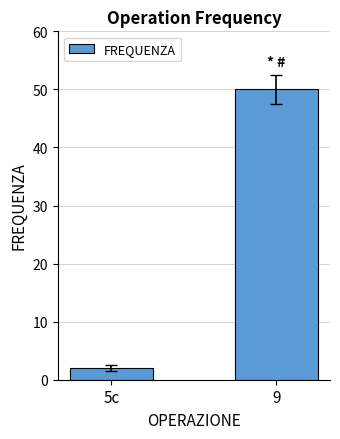

Between 5c and 9, which is larger?

9